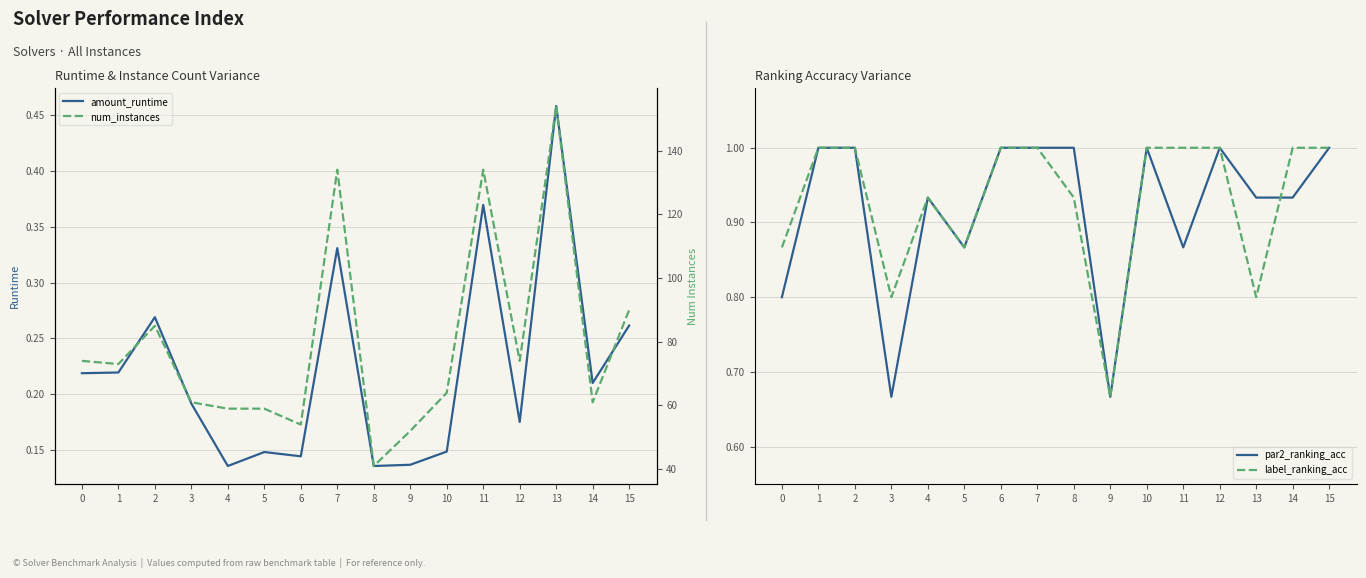

List the series in order of their peak value, highest first.

num_instances, par2_ranking_acc, label_ranking_acc, amount_runtime